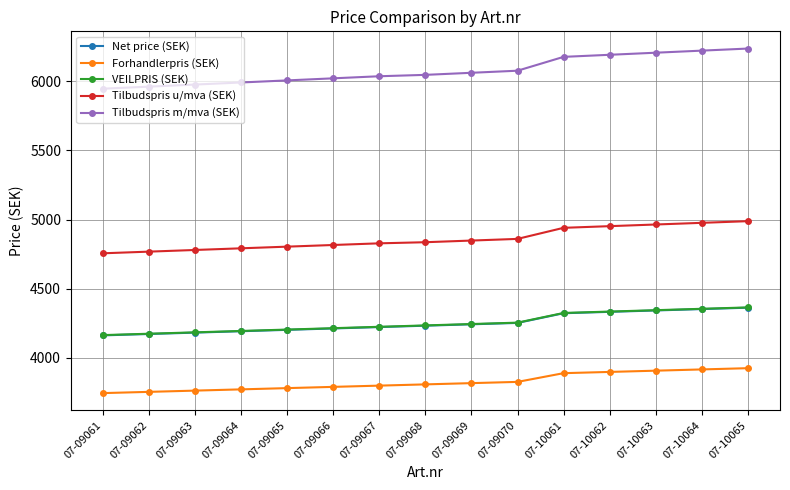

How many categories are shown in the chart?

15